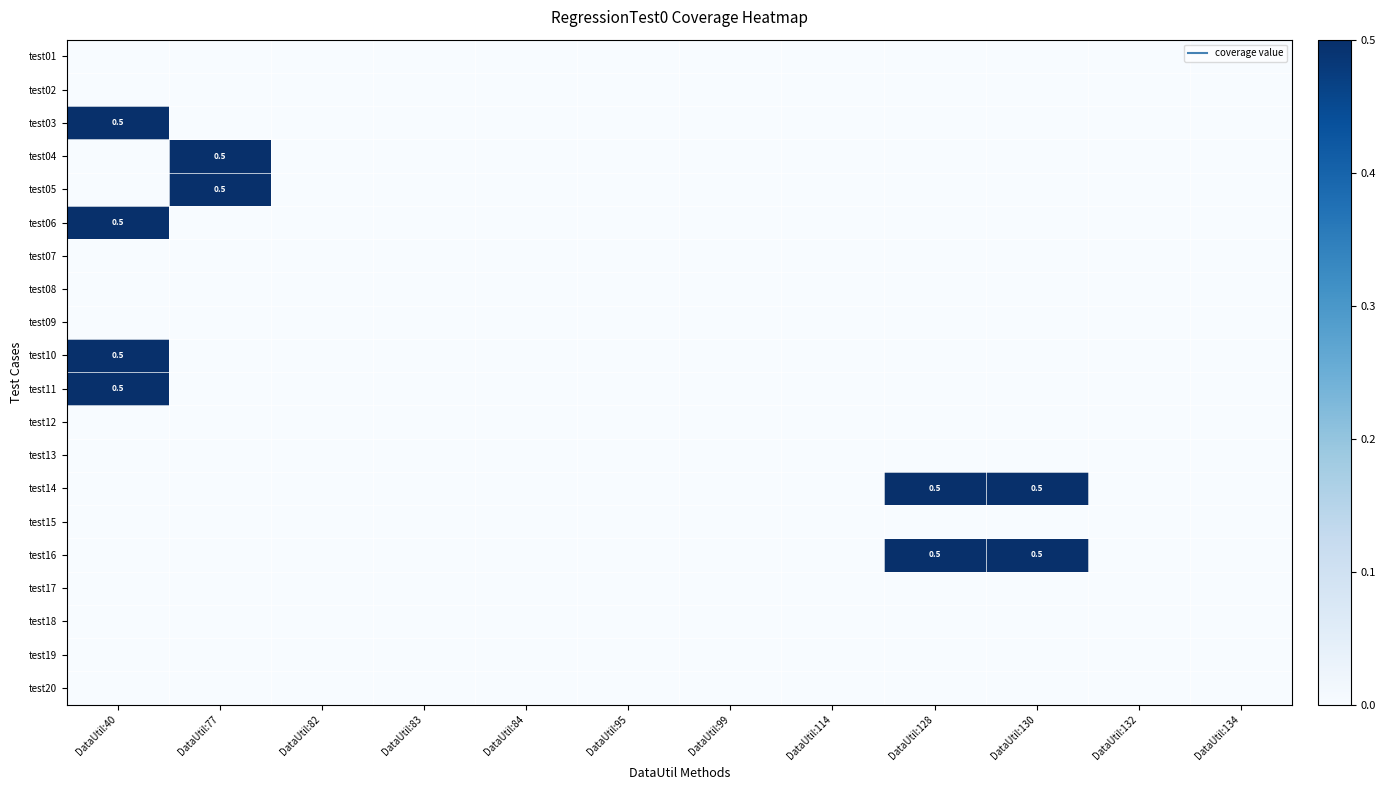

The value of test03 at DataUtil:40 is 0.5. True or false?

True